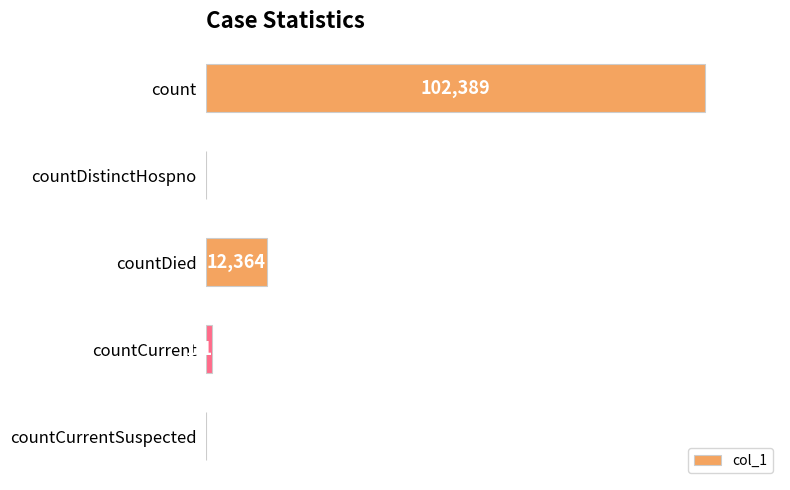

Which label corresponds to the largest value in the chart?

count